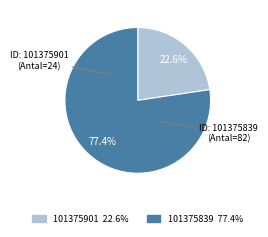

What is the total percentage of 101375839 and 101375901?

100.0%